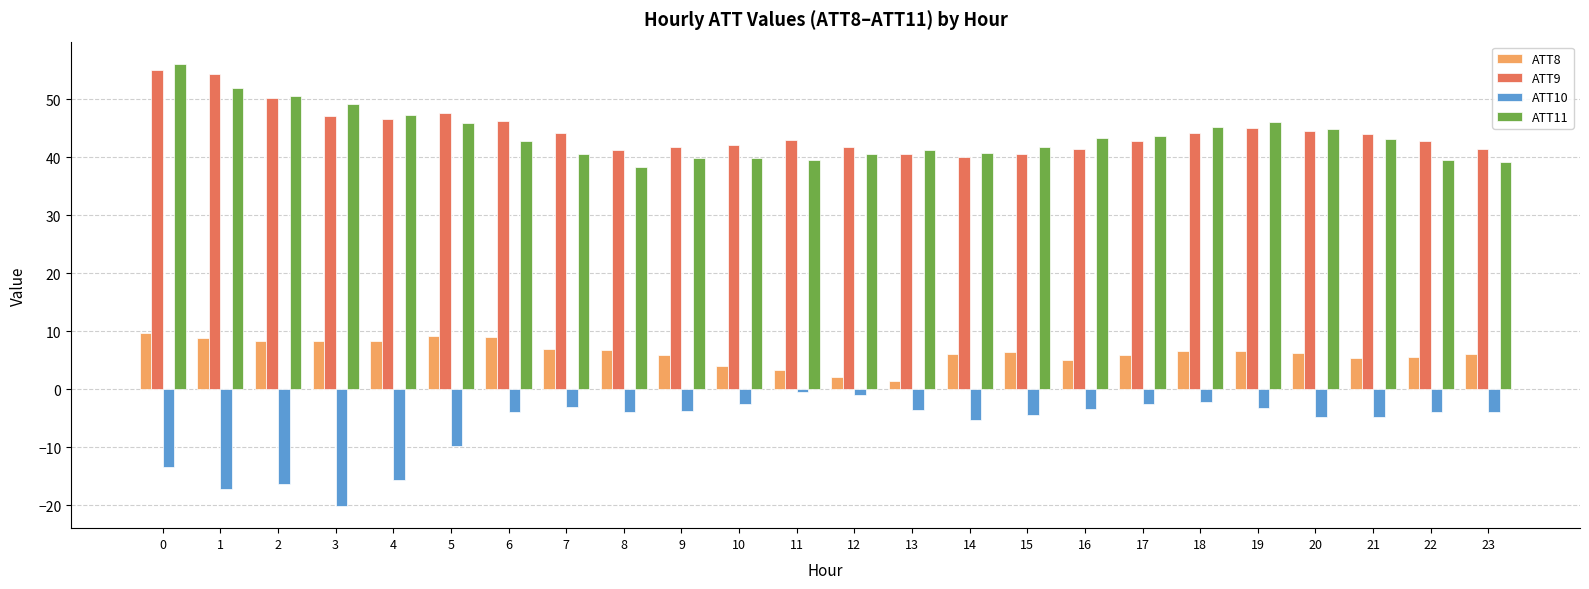

What is the total value across all series at 11?

85.3